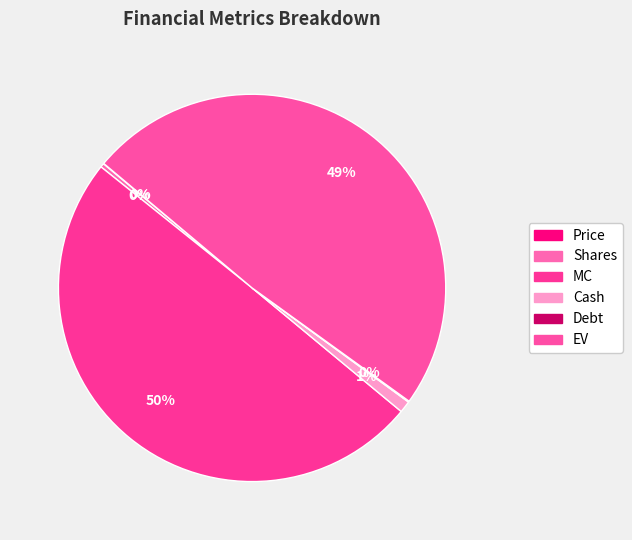

To the nearest percent, what is the difference between the largest and smallest slice percentages?

50%